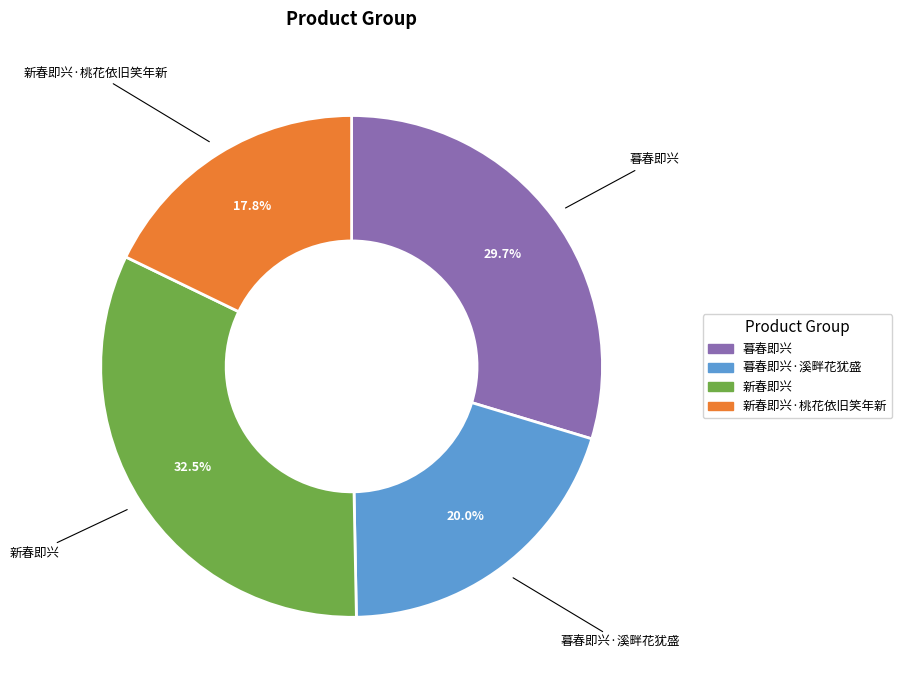

Is there any slice that represents more than half of the pie?

No